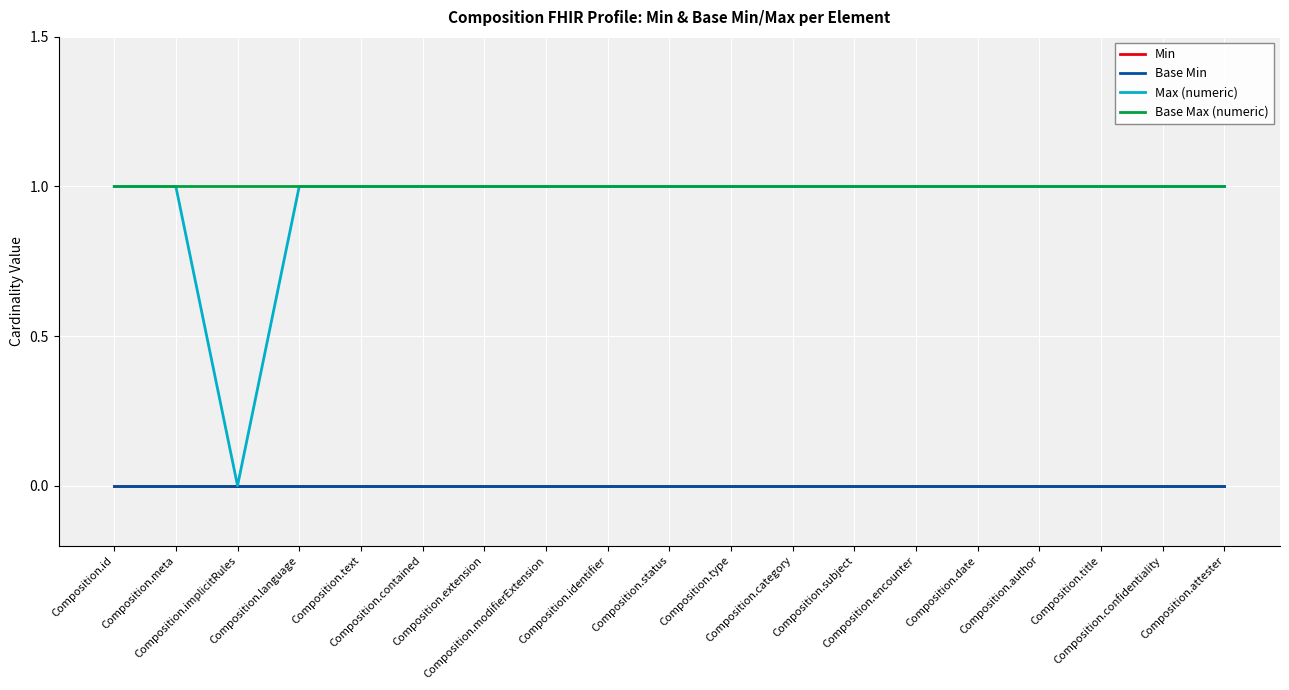

Does the chart have visible grid lines?

Yes